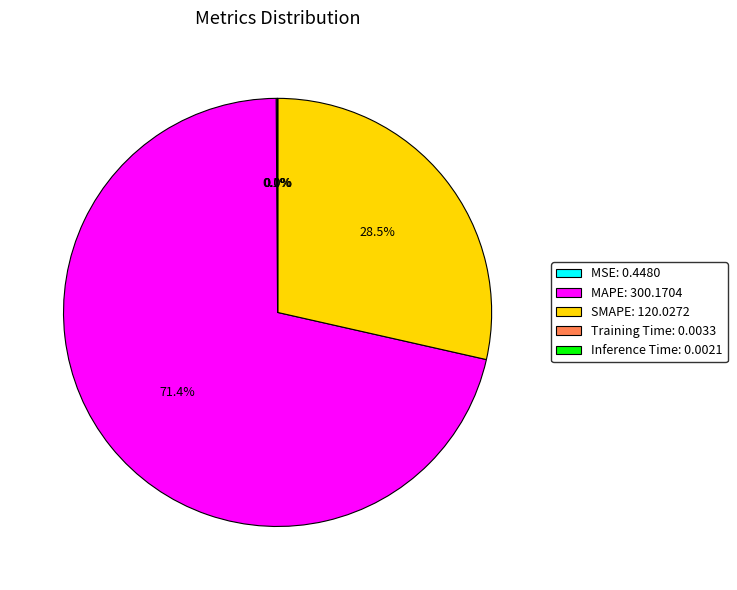

To the nearest percent, what percentage of the pie is MAPE?

71%